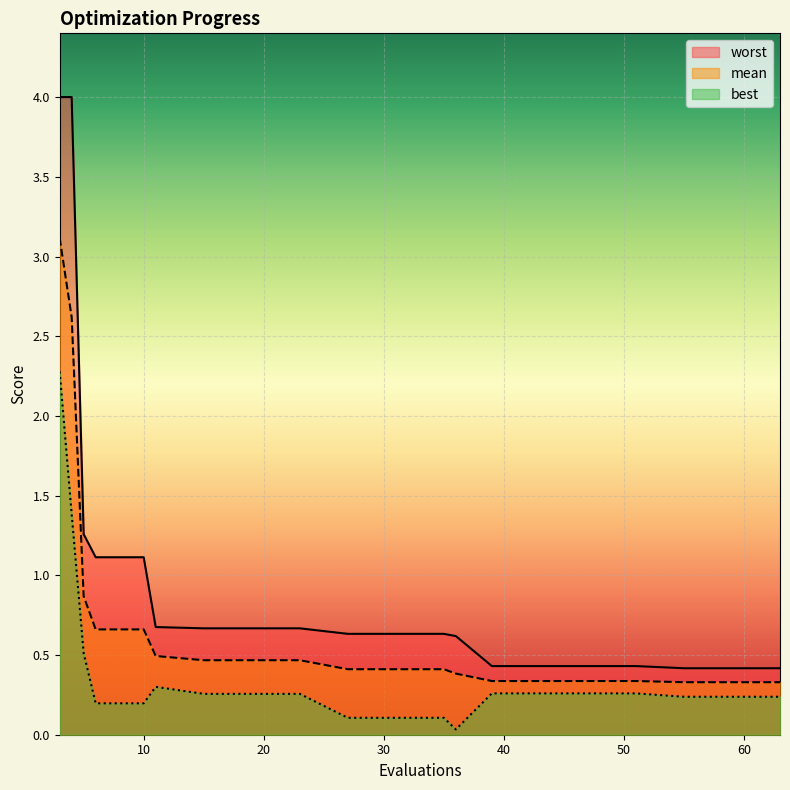

What is the greatest value displayed?

4.0